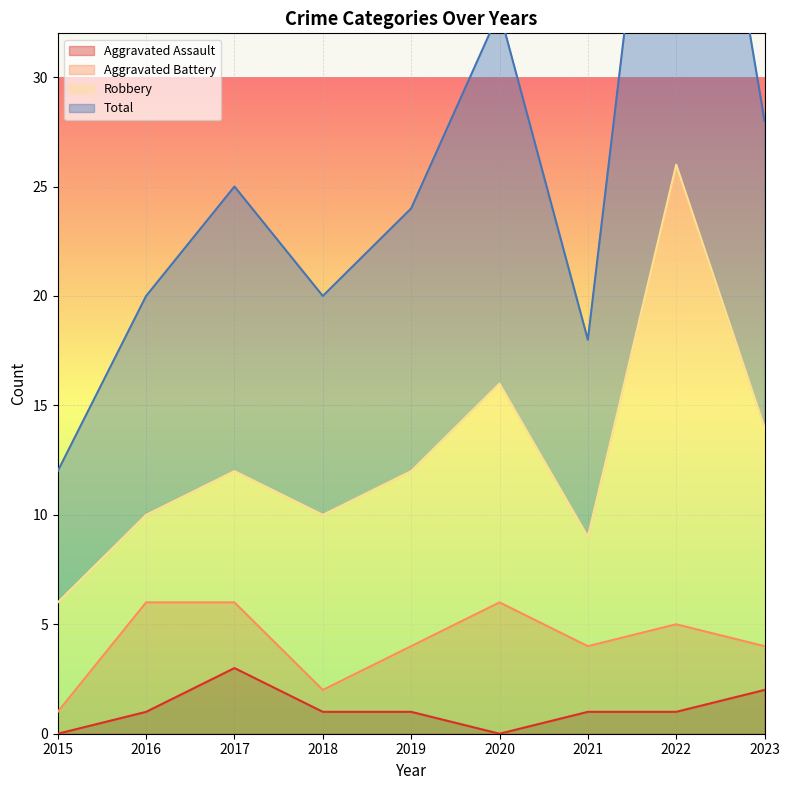

Read the Aggravated Assault value at 2018.

1